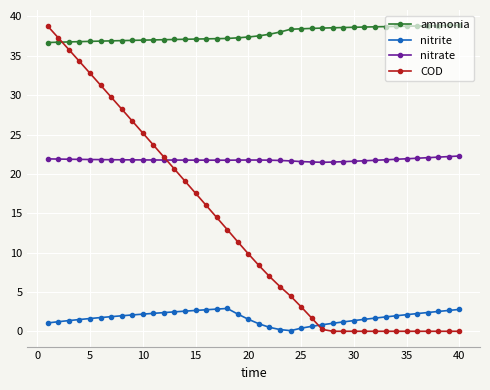

What is the highest value of the COD series?

38.8